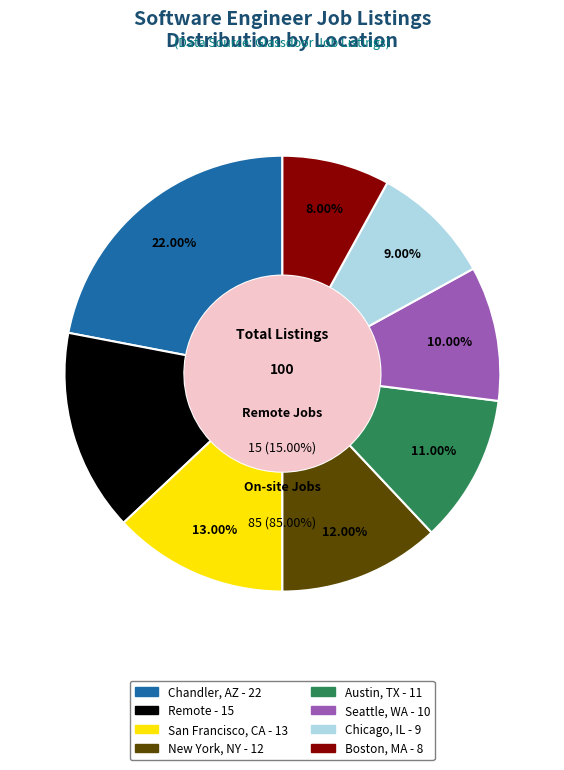

Rank the categories by value from highest to lowest.

Chandler, AZ, Remote, San Francisco, CA, New York, NY, Austin, TX, Seattle, WA, Chicago, IL, Boston, MA